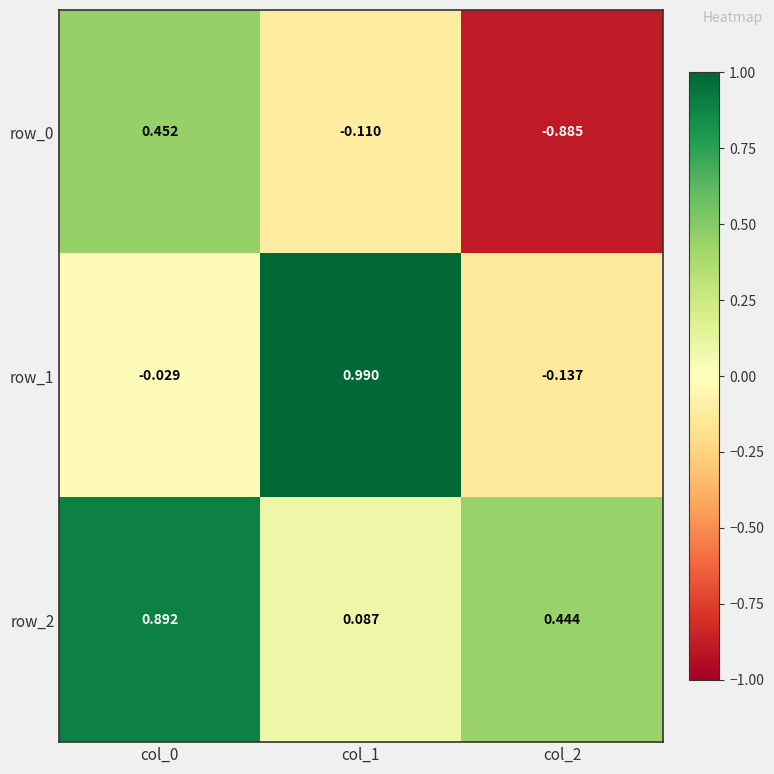

Is the value of row_1 at col_0 greater than the value of row_2 at col_2?

No